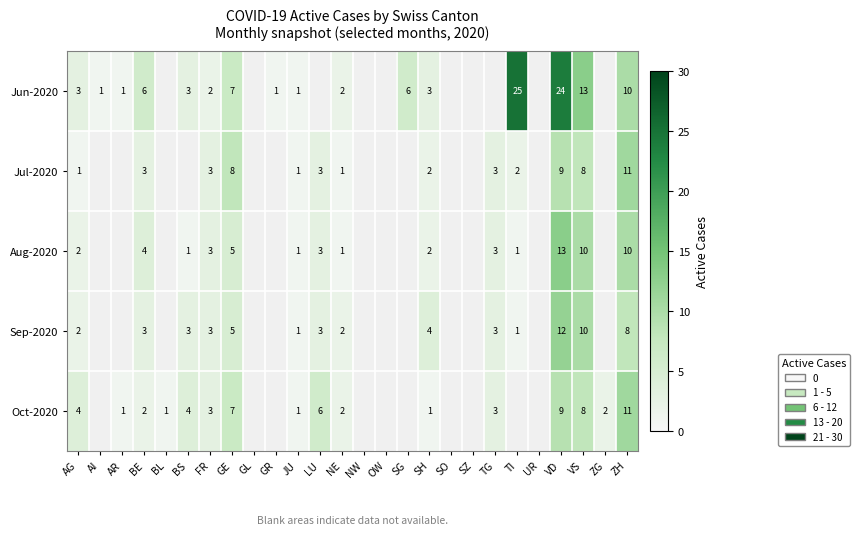

At how many categories does at least one series exceed 19?

2